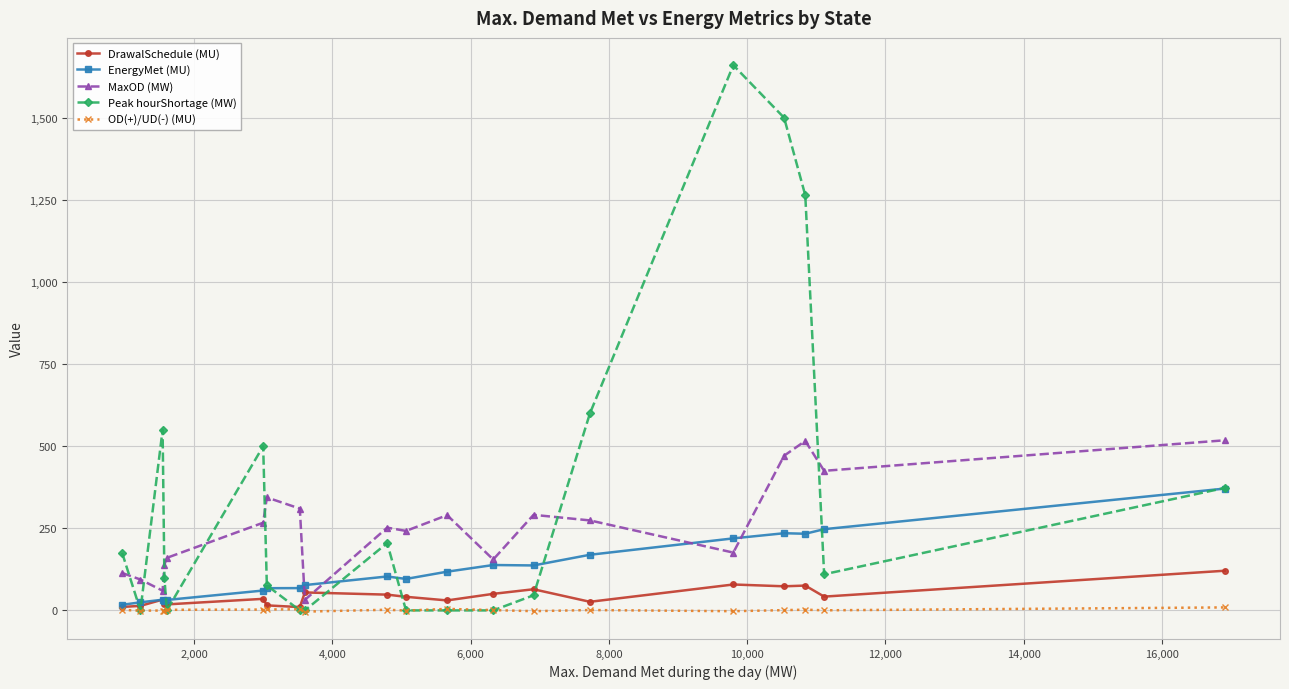

Which series has the largest range (max minus min)?

Peak hourShortage (MW)